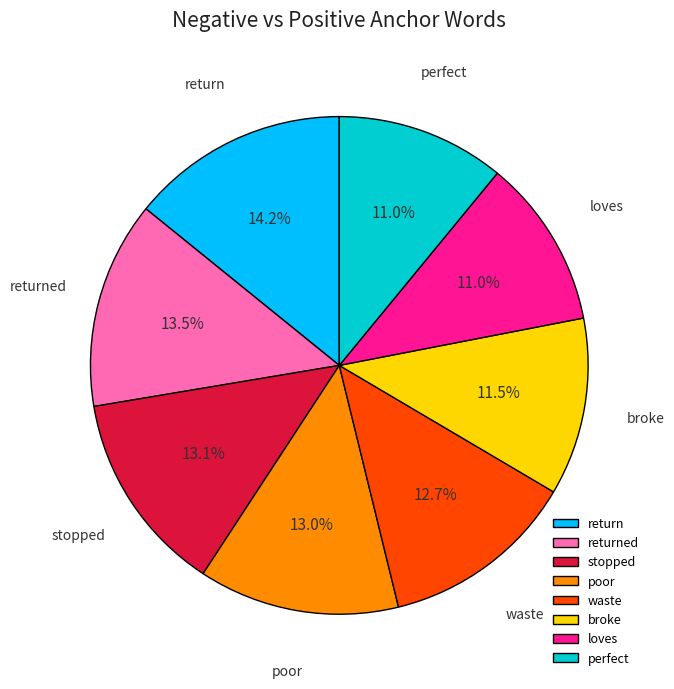

To the nearest percent, what percentage of the pie is loves?

11%